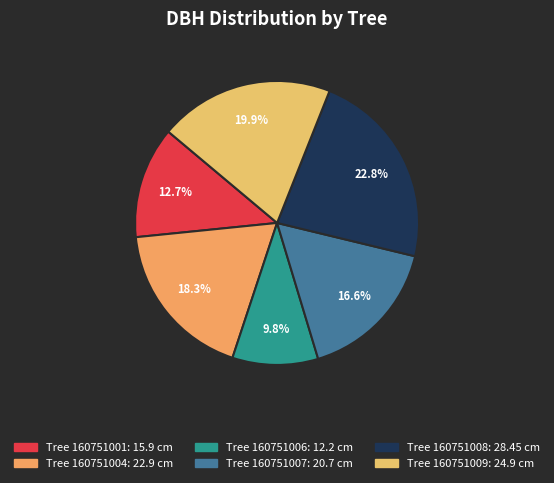

Count the number of slices in the pie.

6